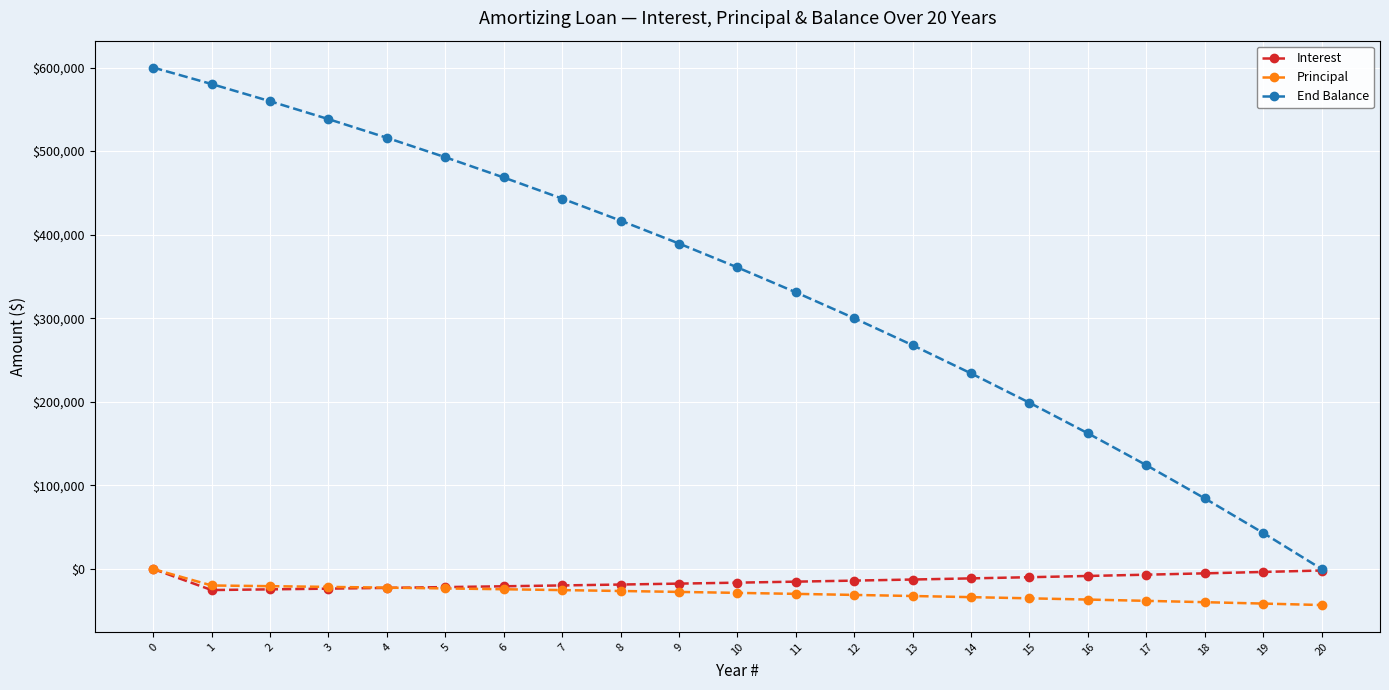

What is the total value across all series at 14?

189092.1